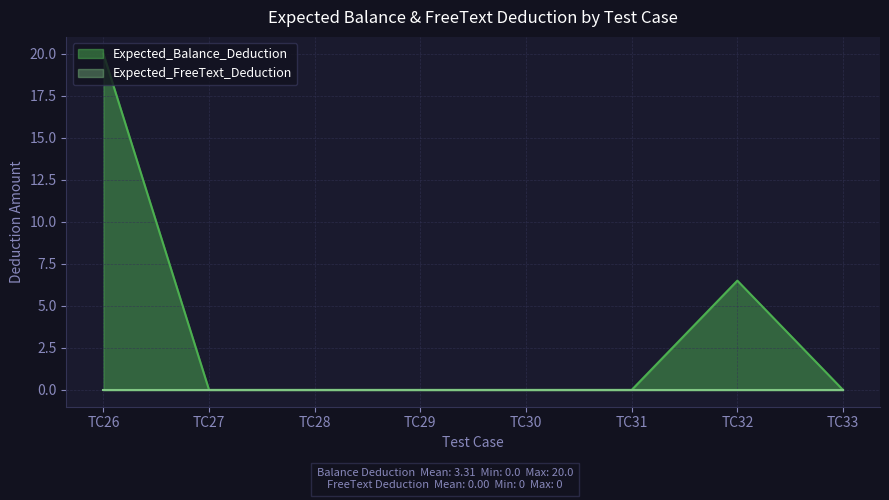

What is the difference between the maximum and minimum values?

20.0